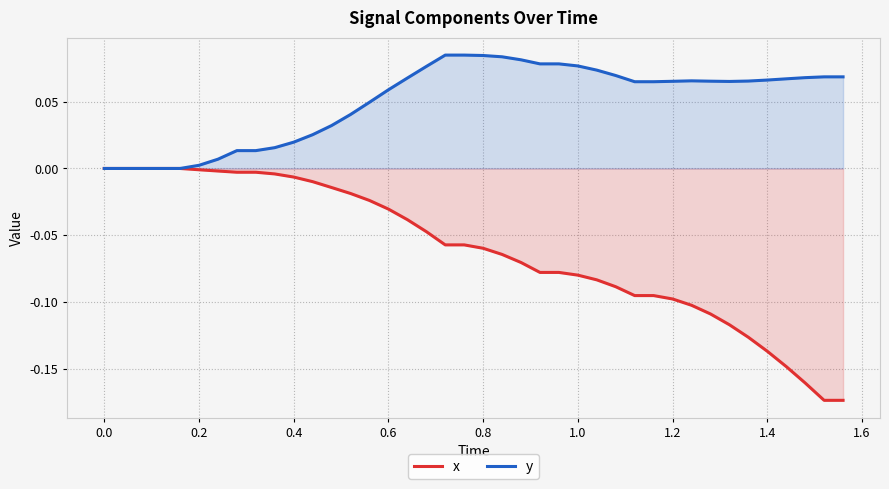

At how many categories does at least one series exceed 0?

35